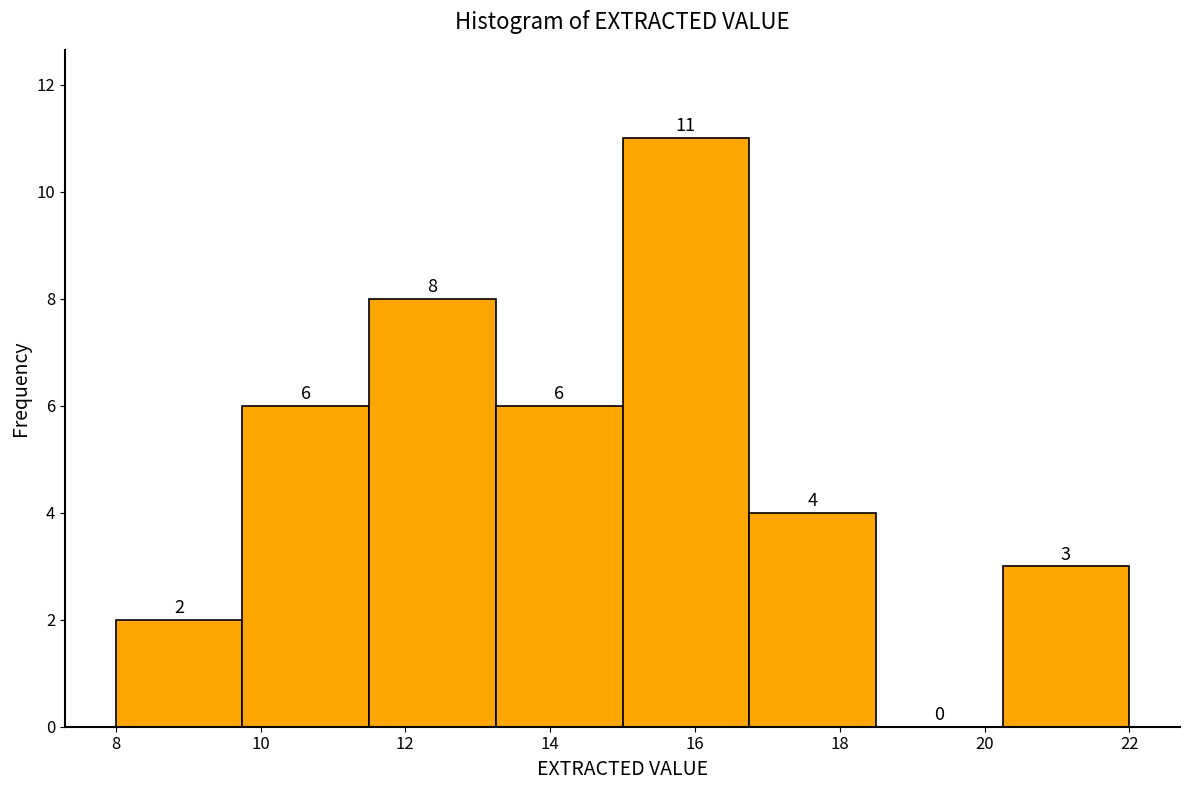

Reading left to right, transcribe this chart: for each bar, give the range it covers on the x-axis and its height. The bar edges are not printed on the chart, so give them approximately, as read against the axis.

8.00 to 9.75: 2
9.75 to 11.50: 6
11.50 to 13.25: 8
13.25 to 15.00: 6
15.00 to 16.75: 11
16.75 to 18.50: 4
18.50 to 20.25: 0
20.25 to 22.00: 3